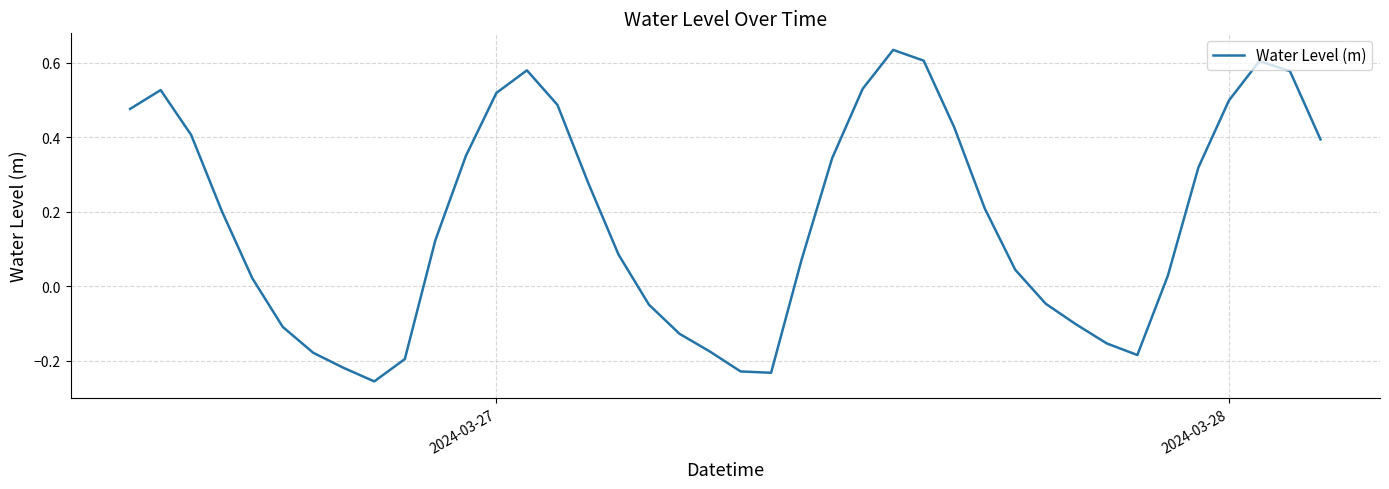

What is the difference between the maximum and minimum values?

0.9